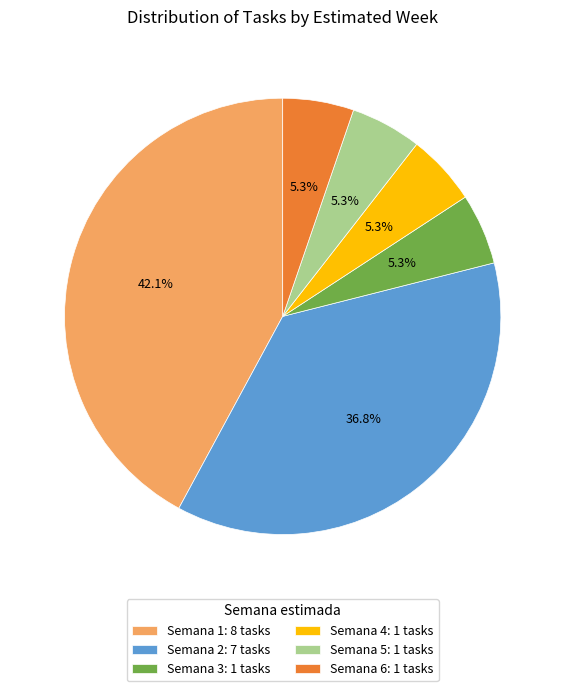

What is the largest slice in the pie chart?

Semana 1: 8 tasks